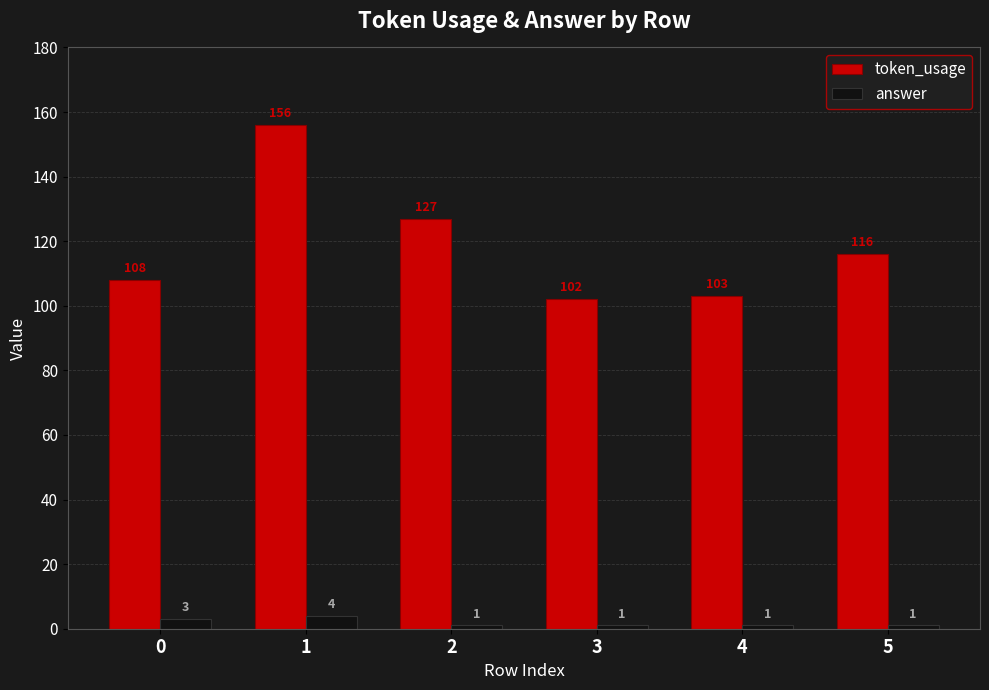

Reading left to right, list all the values displayed in this chart.

token_usage: 0=108	1=156	2=127	3=102	4=103	5=116
answer: 0=3	1=4	2=1	3=1	4=1	5=1